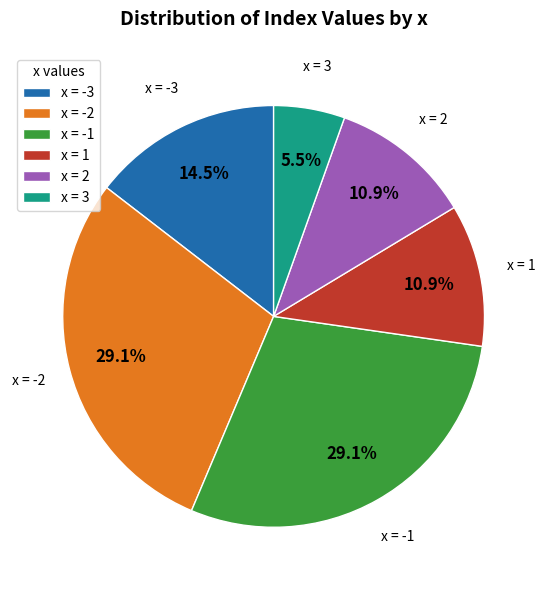

What is the smallest slice in the pie chart?

x = 3